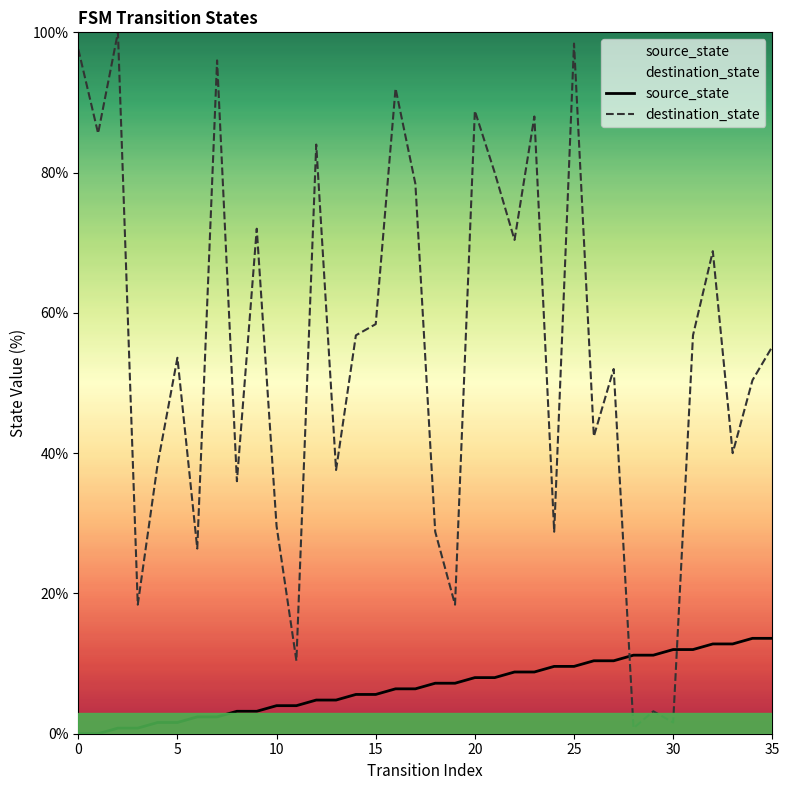

True or false: source_state has more than 2 interior local peaks.

False